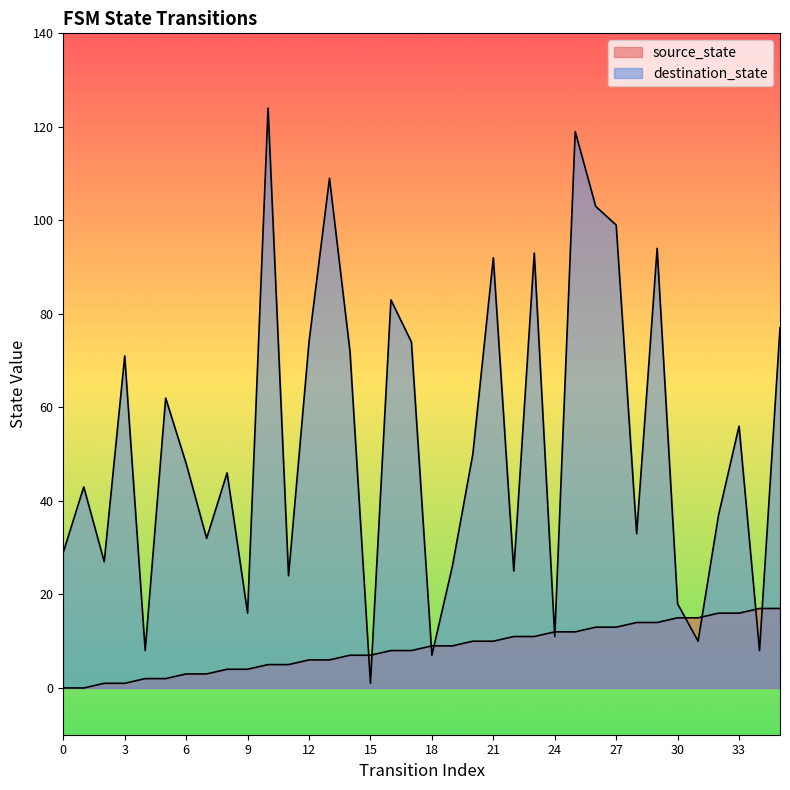

What is the value of the source_state point at the 30th from the left?

14